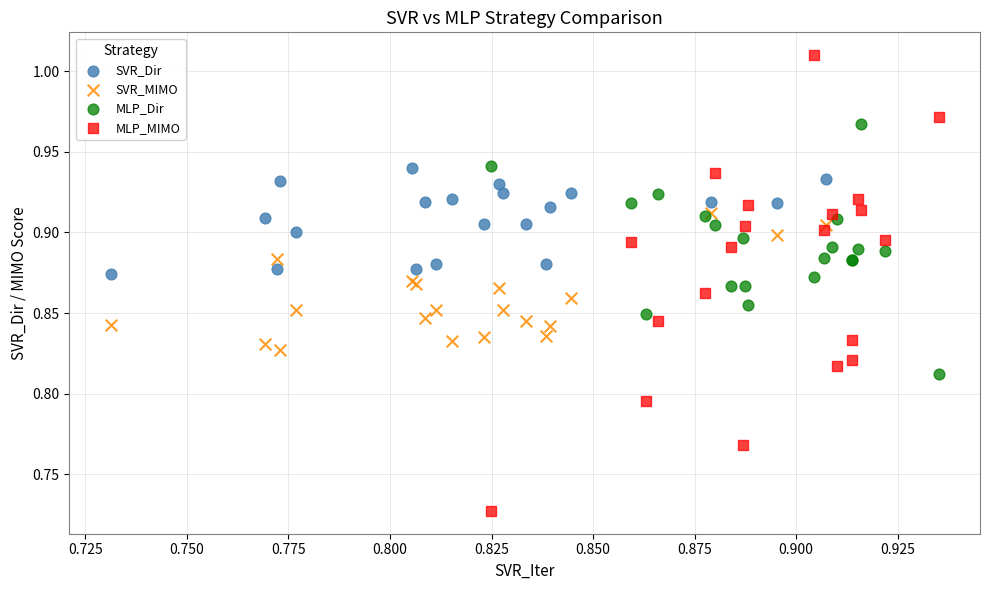

Which series contains the highest Y value?

MLP_MIMO